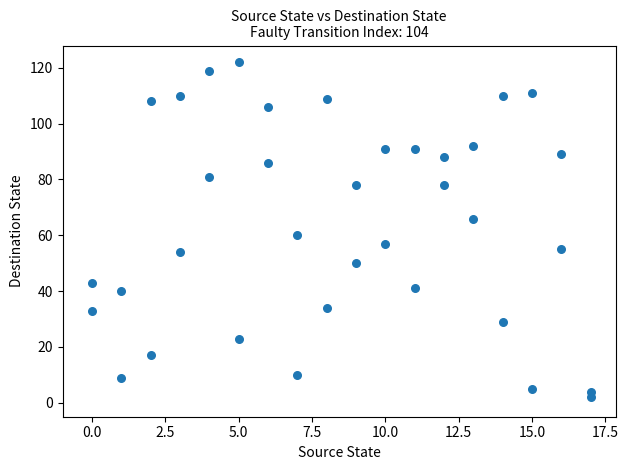

What Y value in the scatter plot is closest to 62?

60